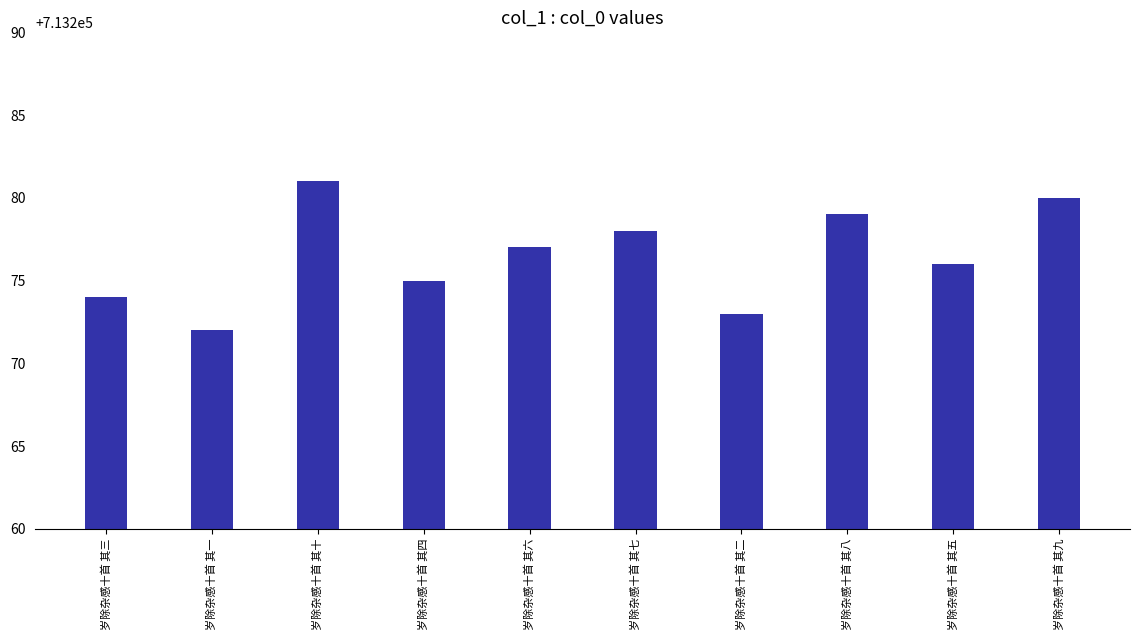

What is the difference between the second highest and minimum values?

8